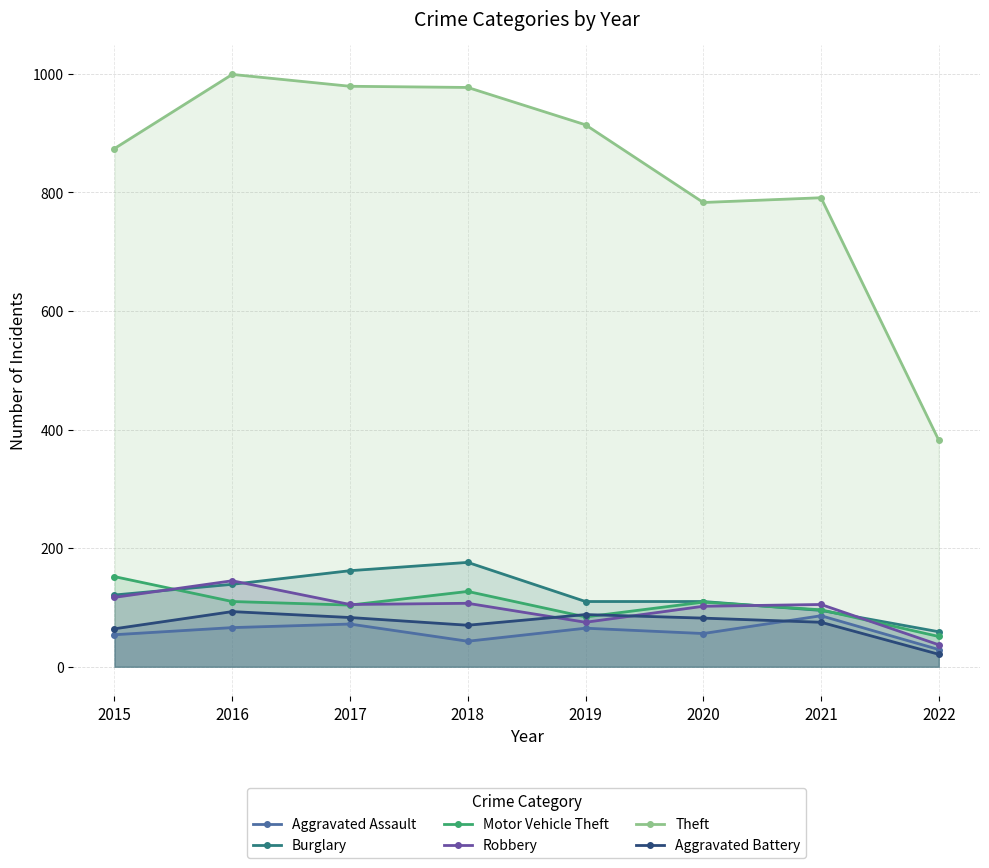

Where is the first local minimum for Aggravated Battery?

2018